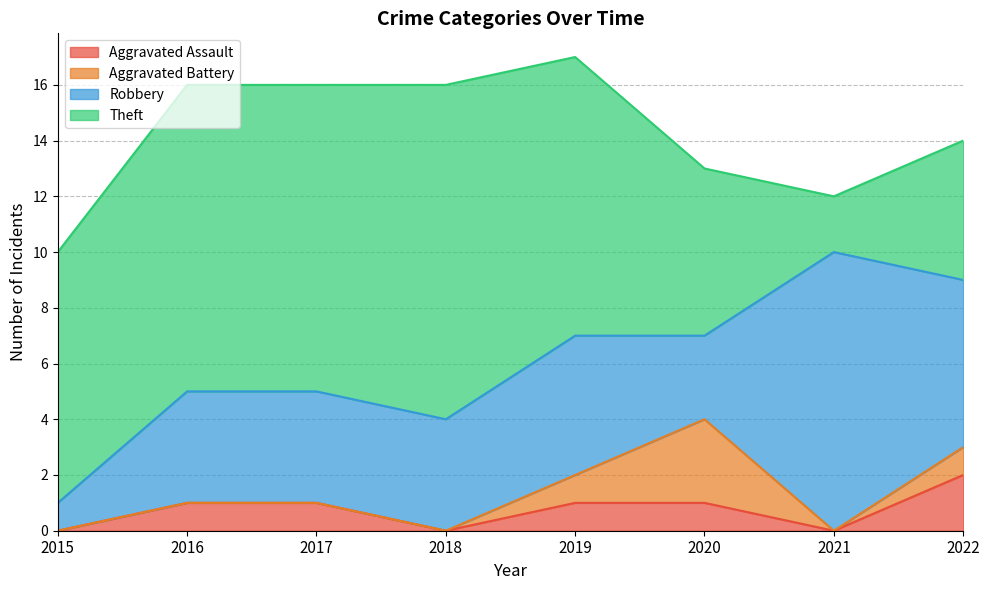

Which label corresponds to the smallest value in the chart?

2015